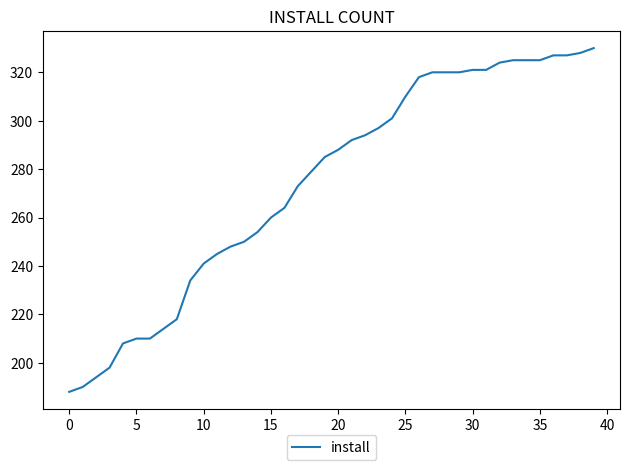

Count the number of categories in the chart.

40